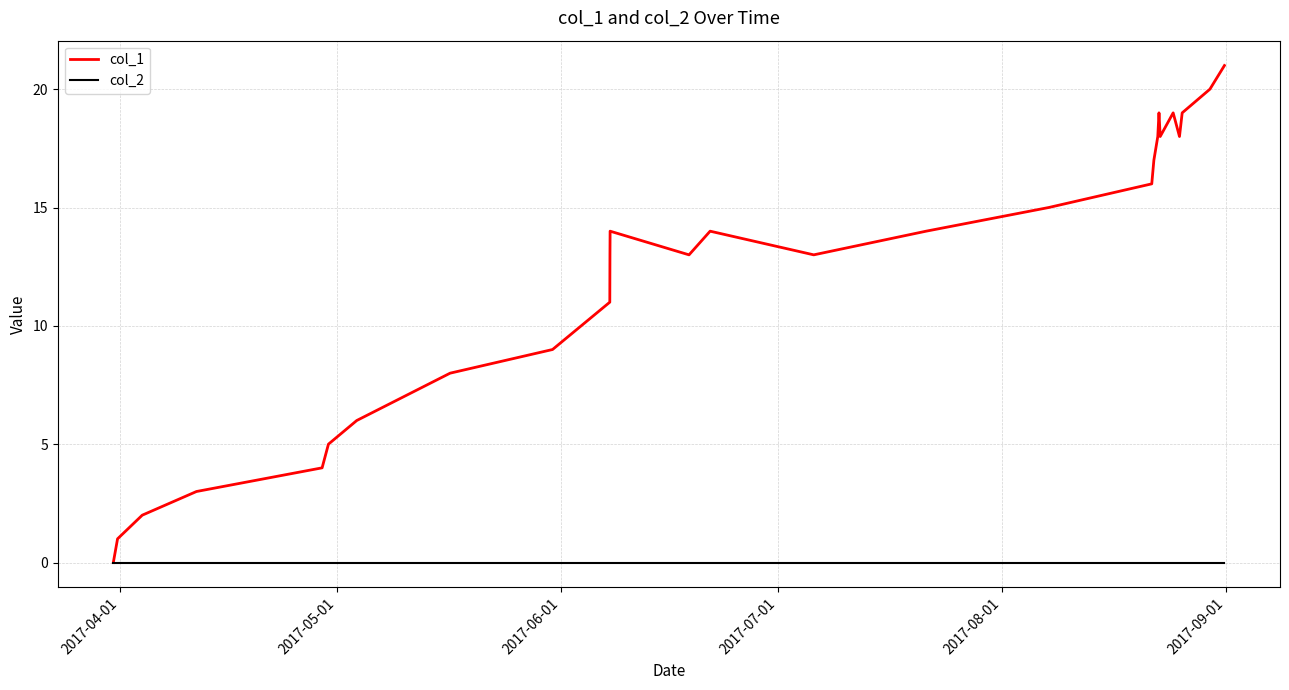

Which series has the widest spread of values?

col_1